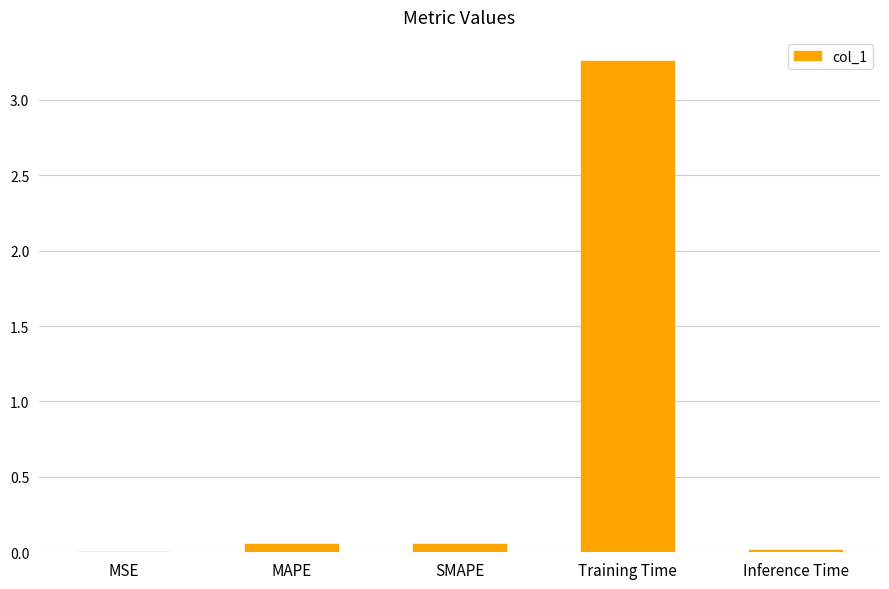

The value at Training Time is 4.8. True or false?

False